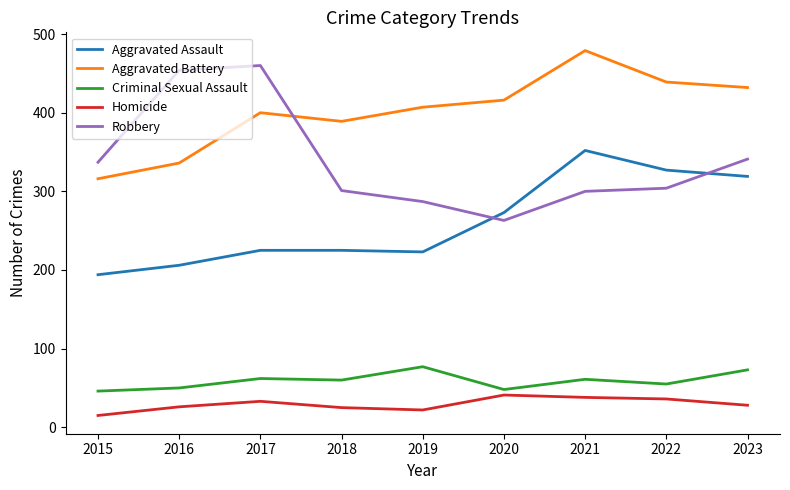

What is the difference between the Robbery values at 2015 and 2021?

37